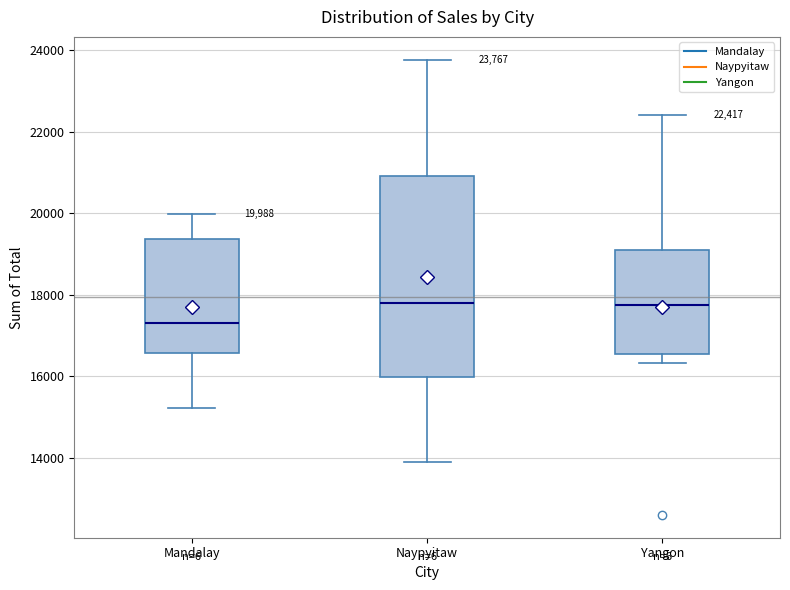

Comparing the boxes themselves (not the whiskers), which one is the tallest?

Naypyitaw